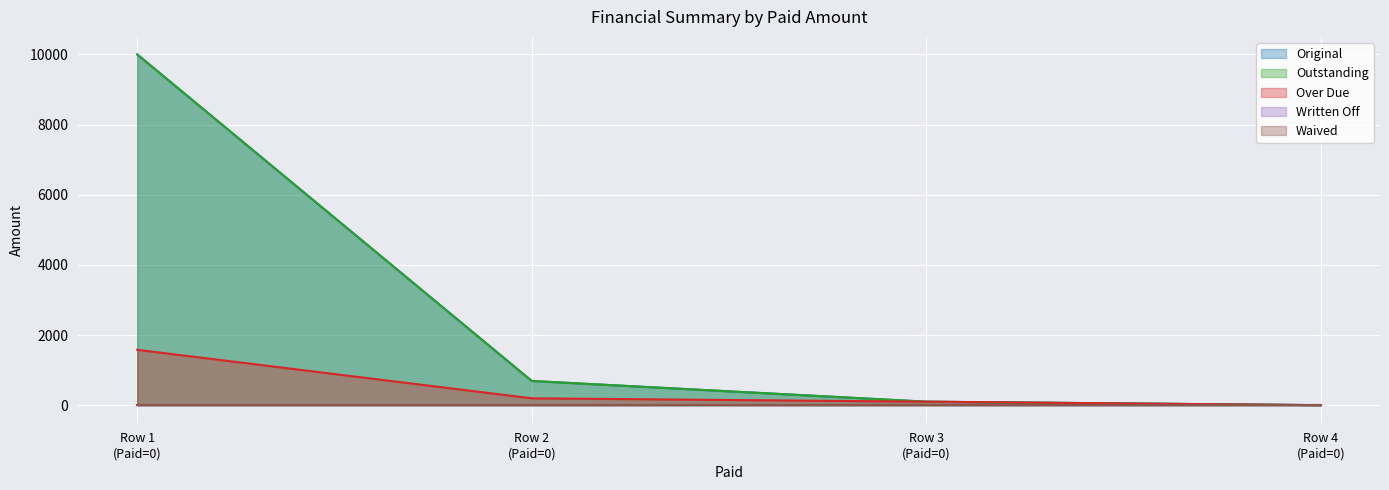

What is the maximum value shown in the chart?

10000.0